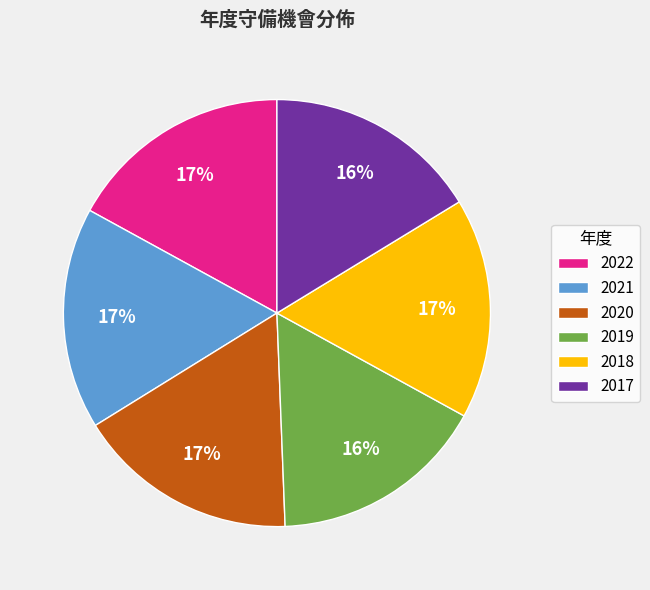

How many segments does this pie chart have?

6